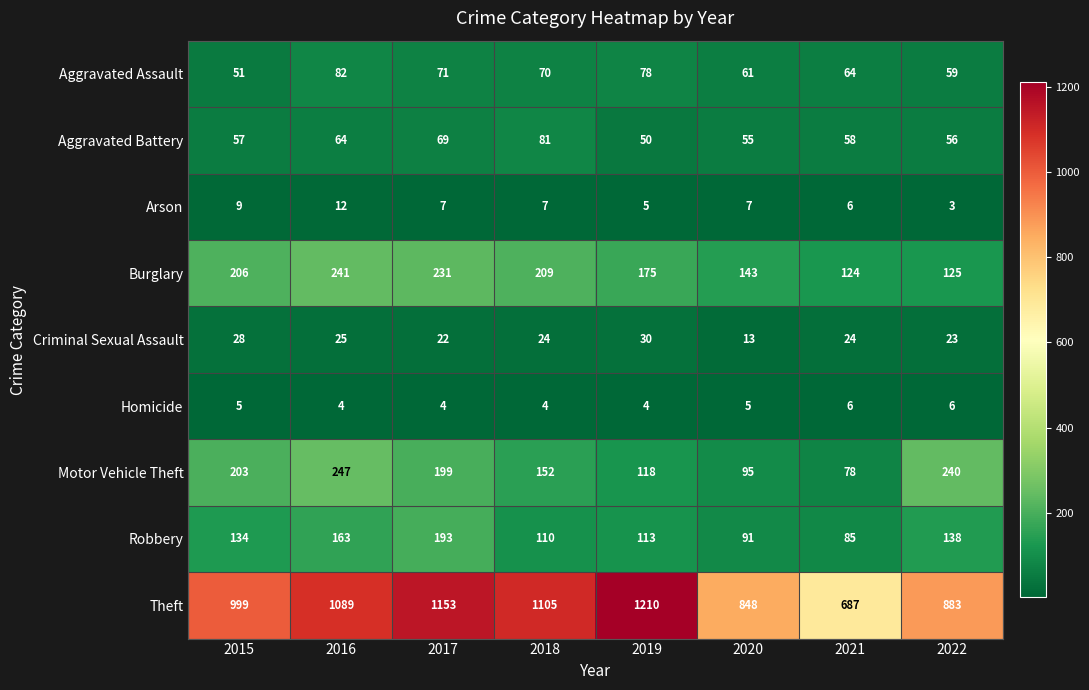

At which category is the sum across all series the highest?

2017